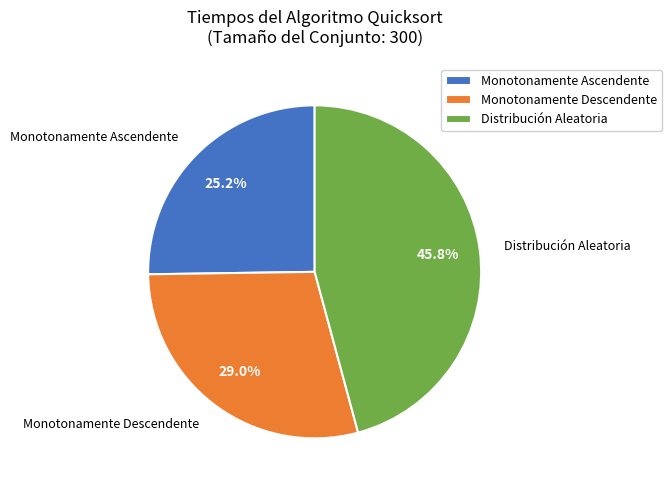

How many segments does this pie chart have?

3